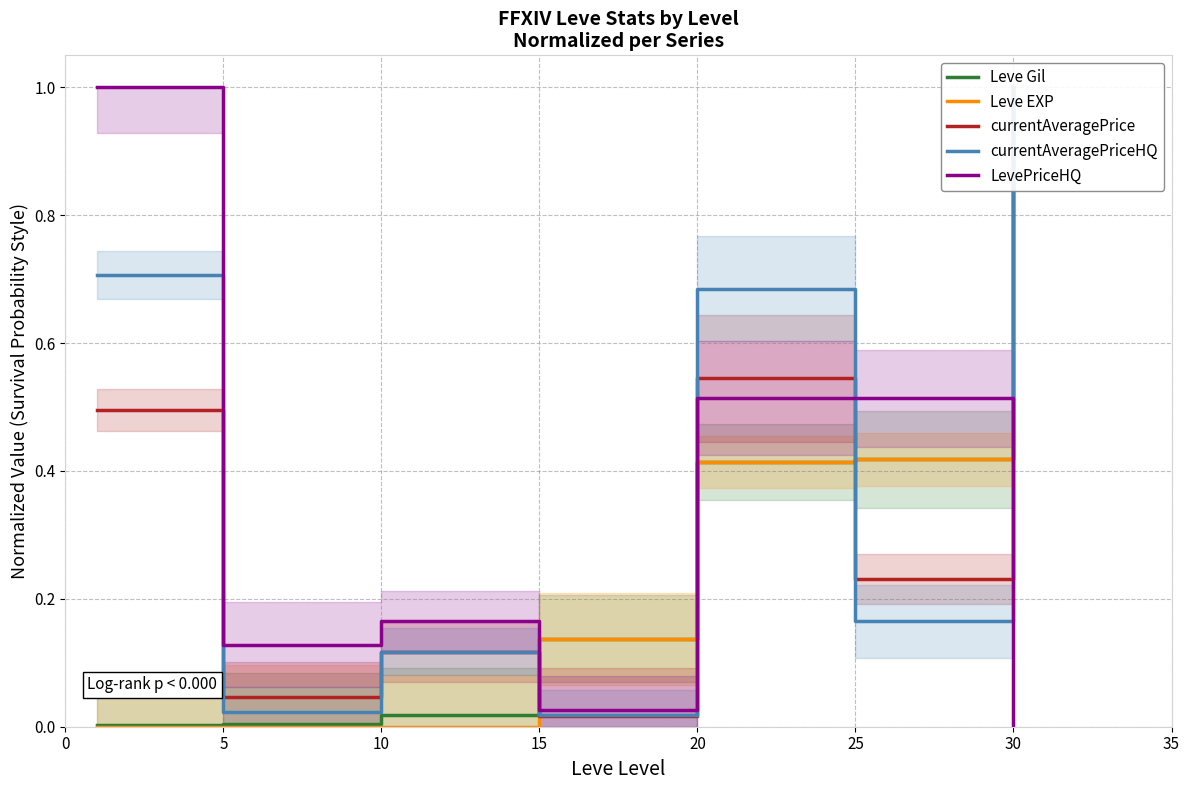

Between 15 and 5, which is larger?

15